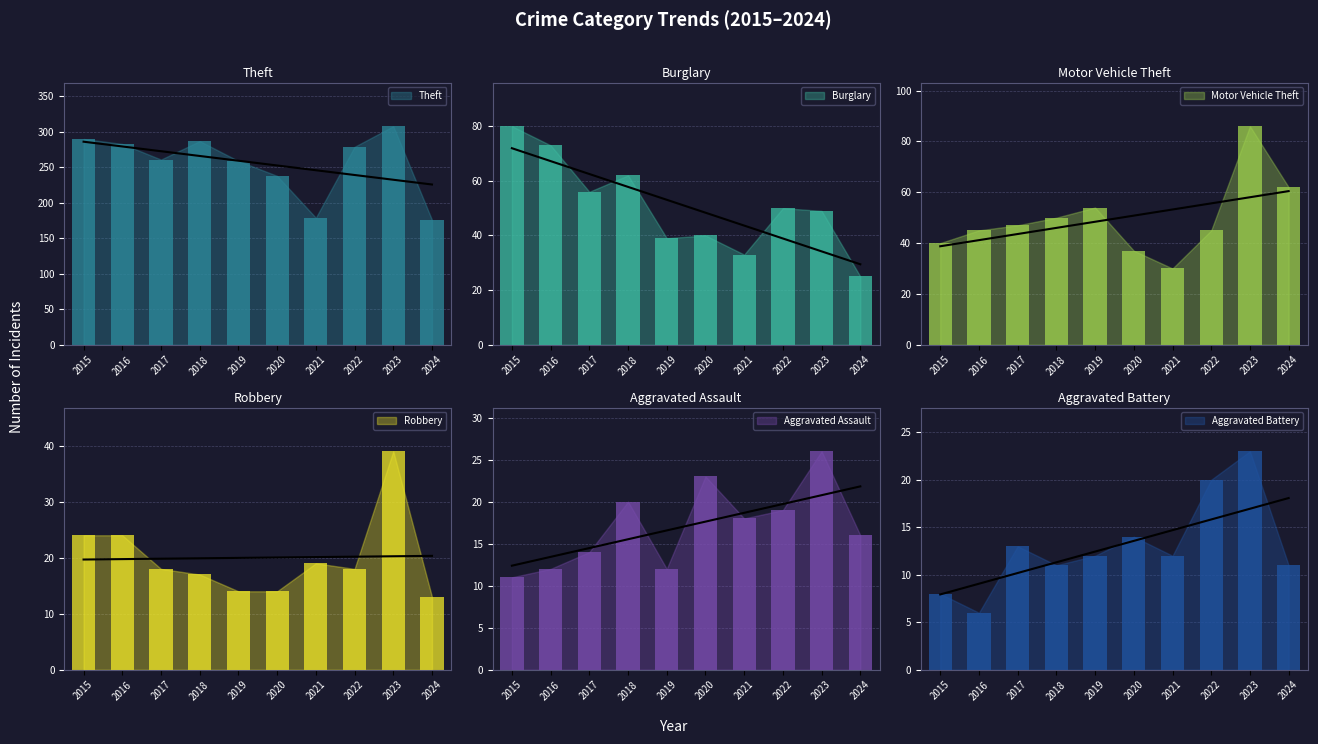

Is the value of Robbery at 2016 greater than the value of Aggravated Battery at 2024?

Yes